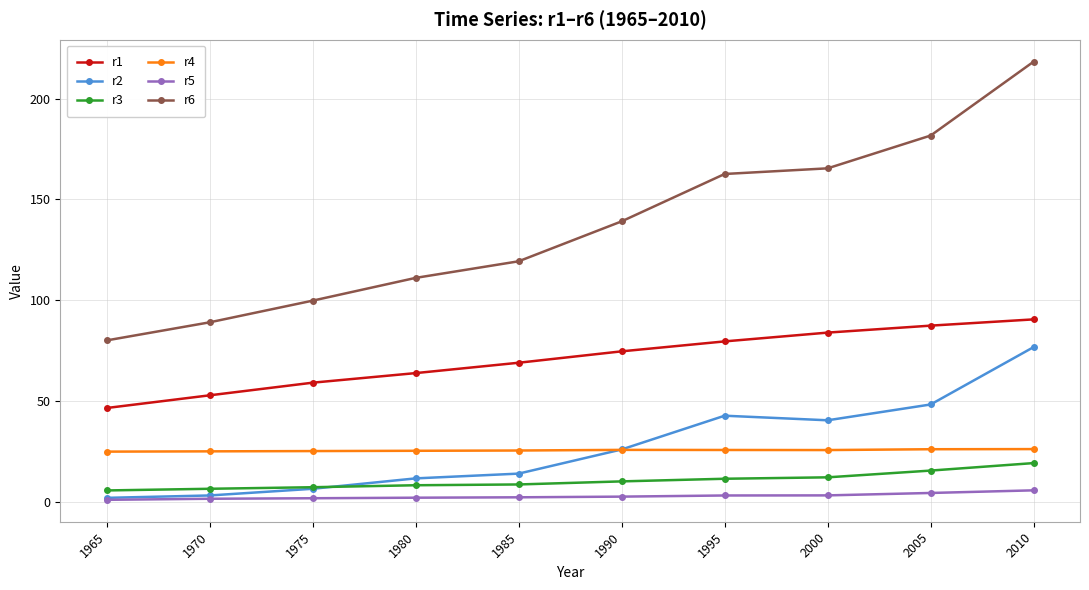

True or false: r6 and r2 intersect in this chart.

False